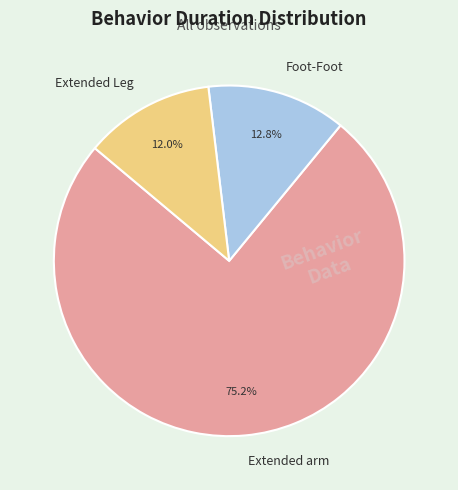

Count the number of slices in the pie.

3